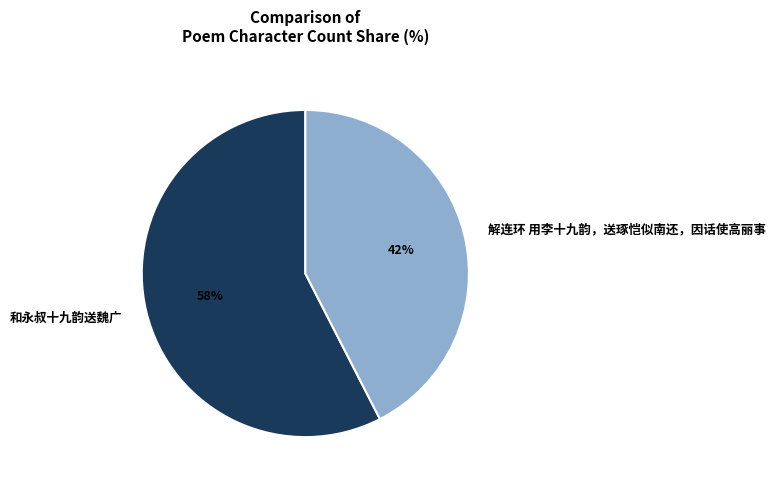

To the nearest percent, what portion does 和永叔十九韵送魏广 represent?

58%